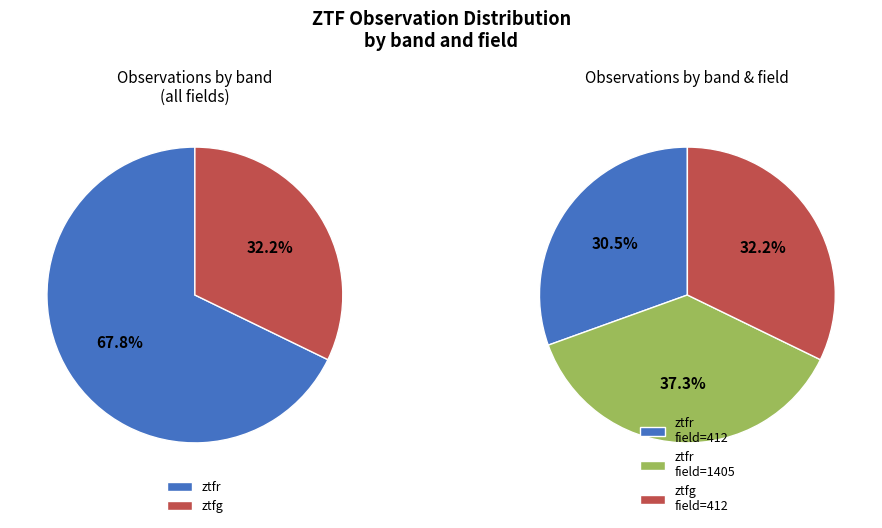

Which category has the smallest portion of the pie?

ztfg